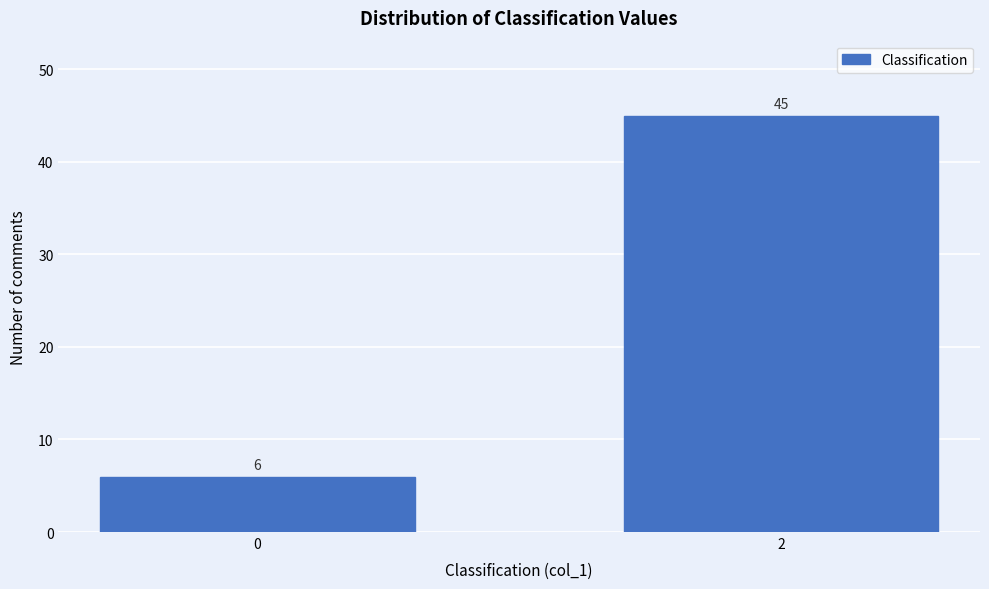

Reading left to right, transcribe all the data shown in this chart.

0=6	2=45